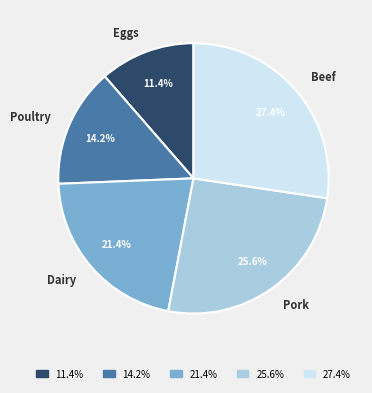

How much of the chart is everything except Dairy?

78.6%